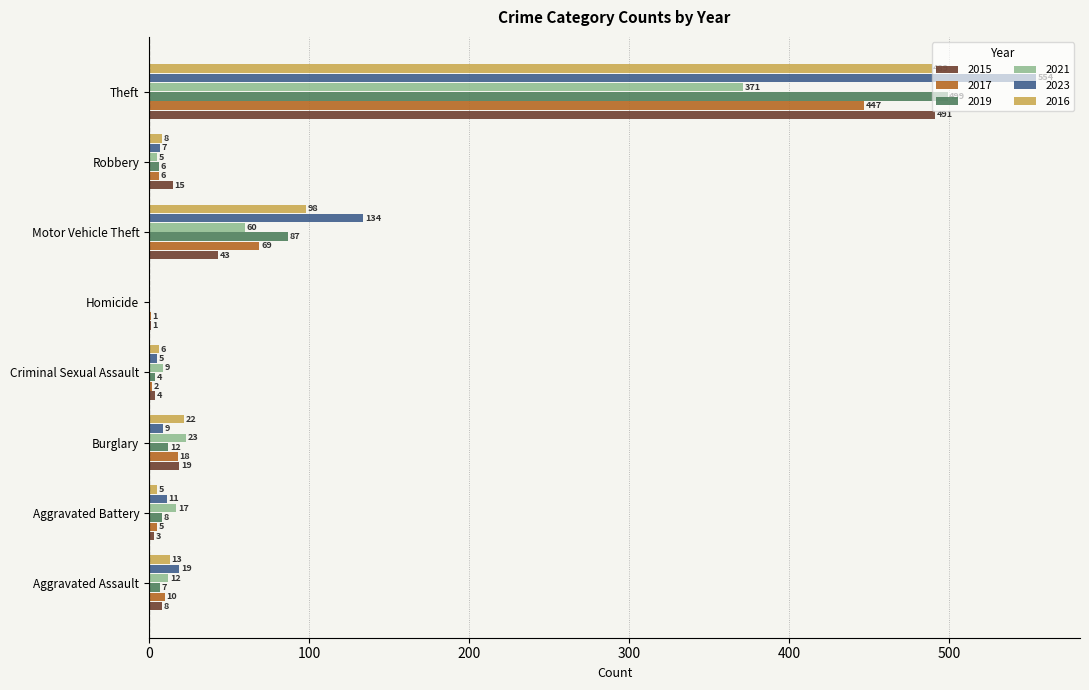

What is the sum of the 2017 values at Homicide and Aggravated Assault?

11